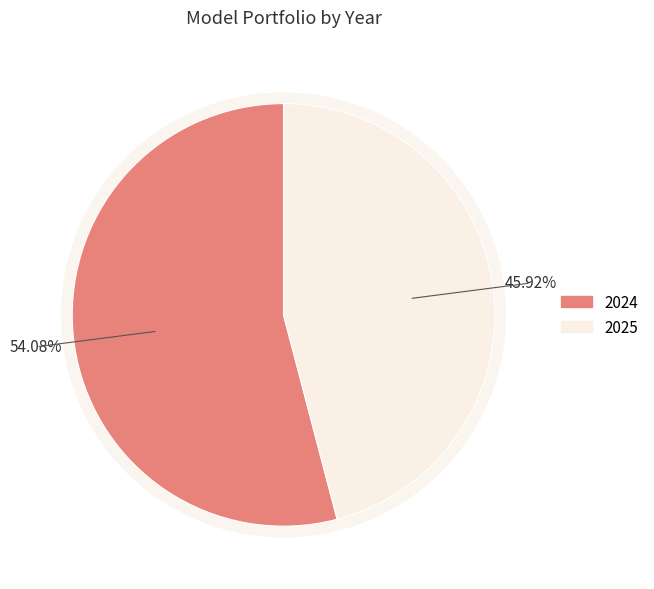

Rank the categories by value from lowest to highest.

2025, 2024